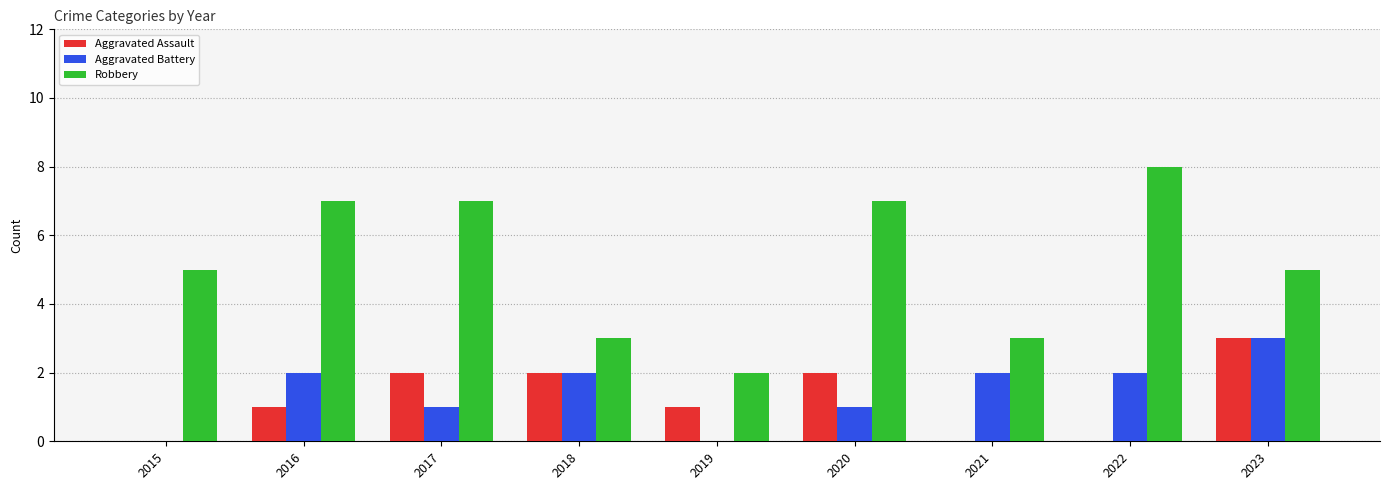

What is the maximum value for Robbery?

8